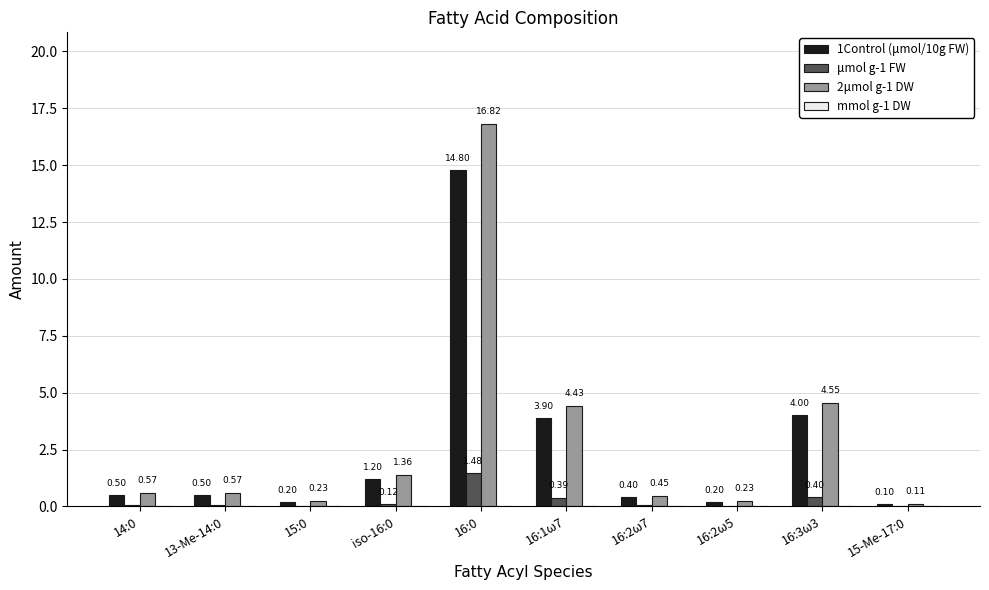

What is the sum of all 1Control (μmol/10g FW) values?

25.8